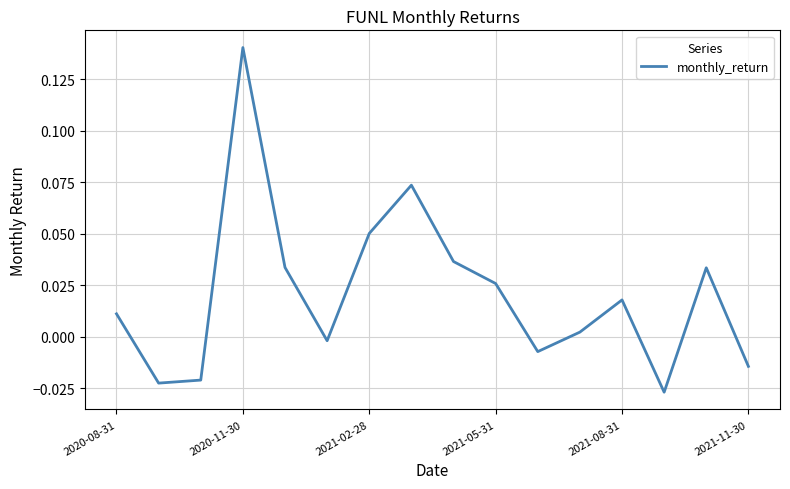

At which label does the data first exceed 0?

2020-08-31